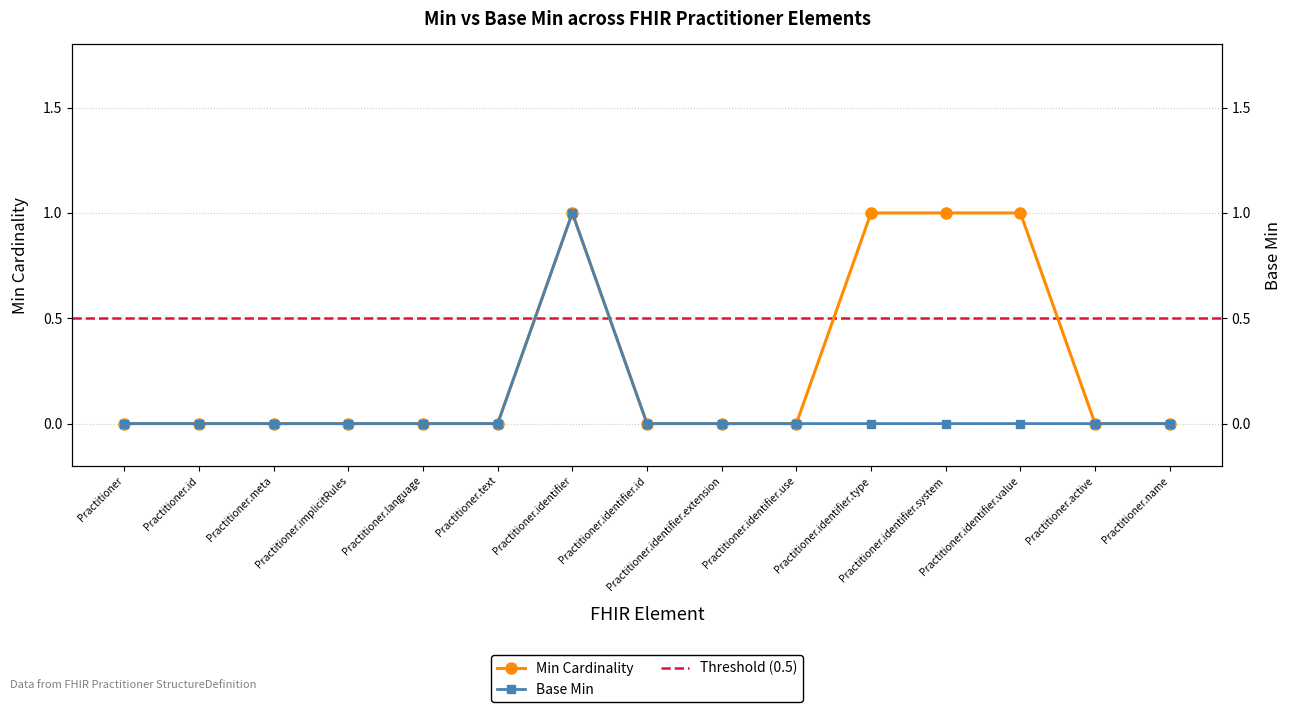

What is the label of the 12th point from the right?

Practitioner.implicitRules